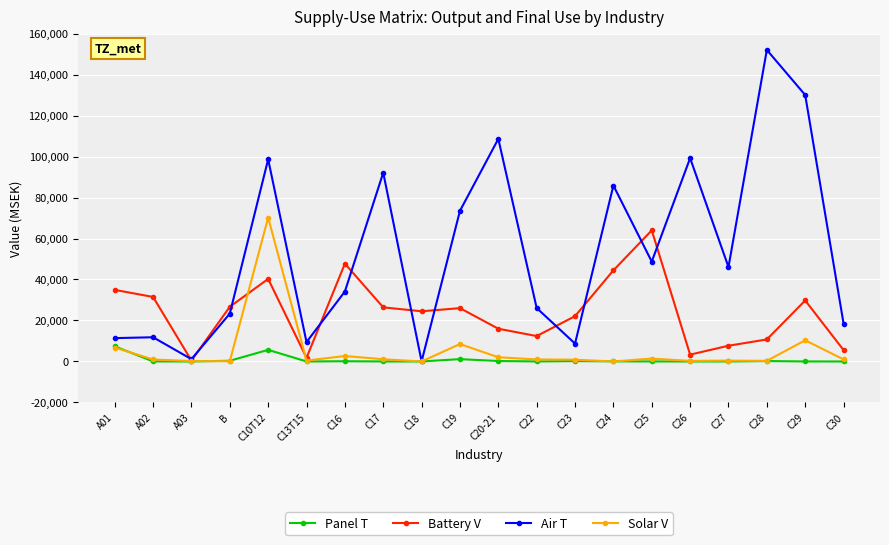

True or false: Solar V has more than 2 points higher than both neighbors.

True